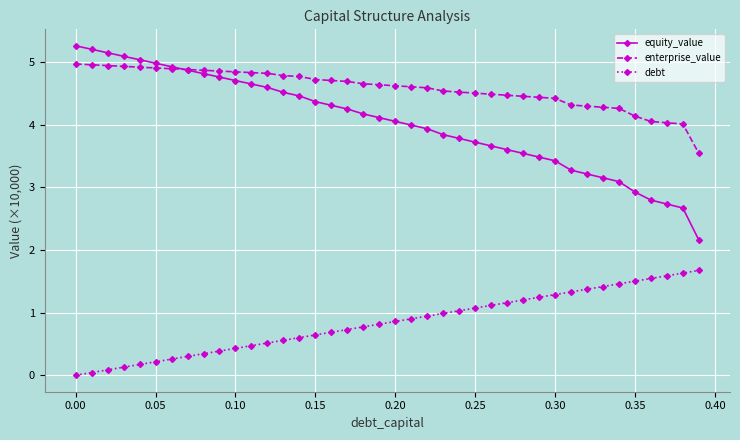

List the series in order of their peak value, highest first.

equity_value, enterprise_value, debt